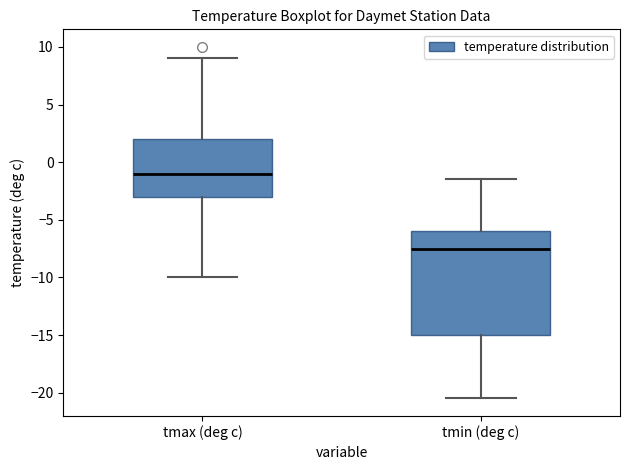

Where does the upper whisker of the box for tmin (deg c) end on the y-axis? The values are not printed on the chart, so give them approximately, as read against the axis.

-1.5